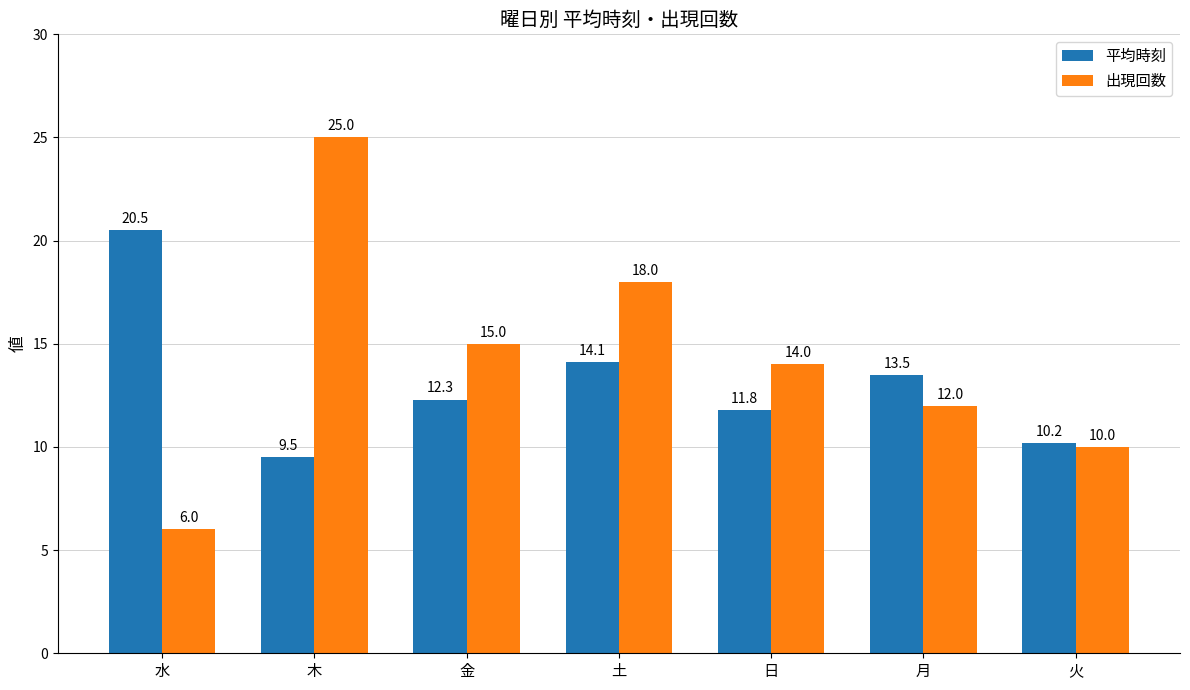

Reading left to right, extract all data points from this chart.

平均時刻: 水=20.5	木=9.5	金=12.3	土=14.1	日=11.8	月=13.5	火=10.2
出現回数: 水=6.0	木=25.0	金=15.0	土=18.0	日=14.0	月=12.0	火=10.0